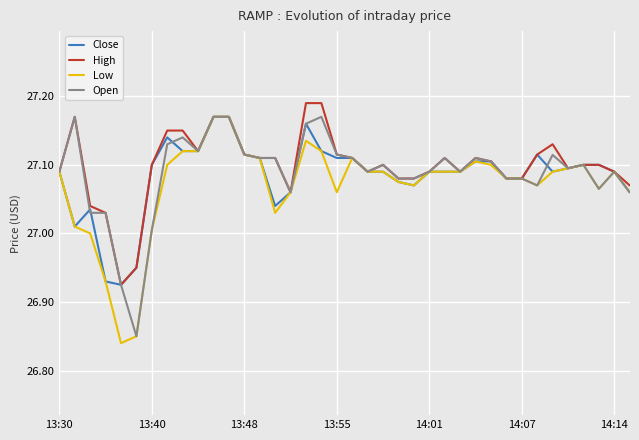

What are all the series names shown in the legend?

Close, High, Low, Open